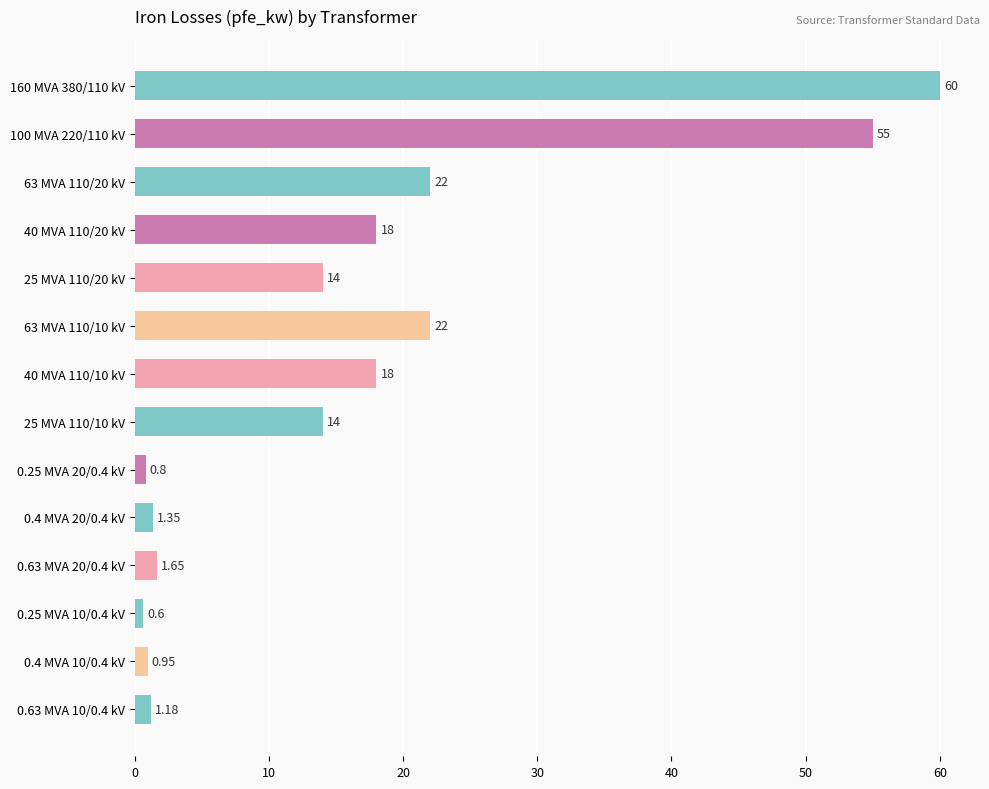

Which has a higher value, 160 MVA 380/110 kV or 0.63 MVA 10/0.4 kV?

160 MVA 380/110 kV